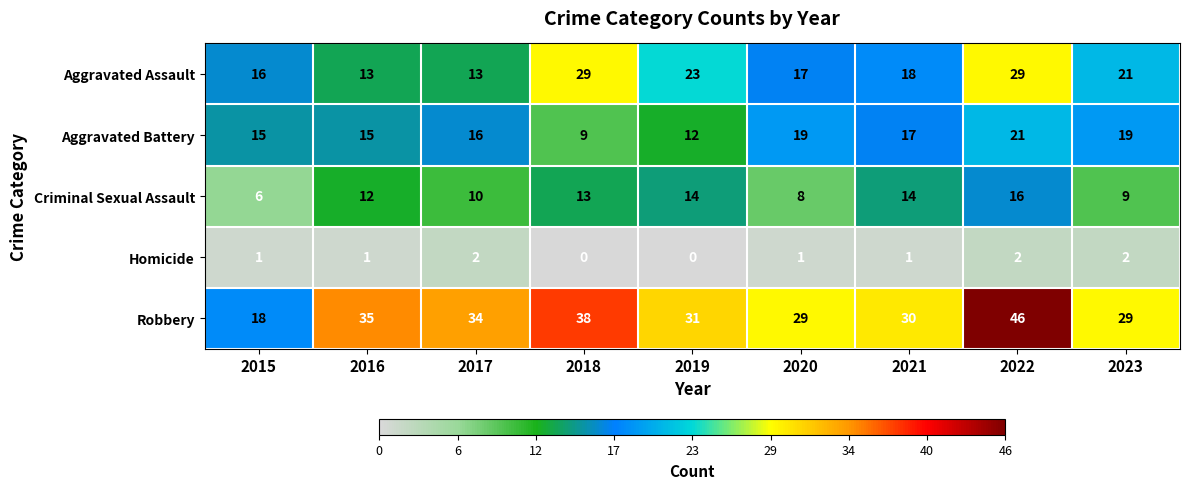

What is the maximum value shown in the chart?

46